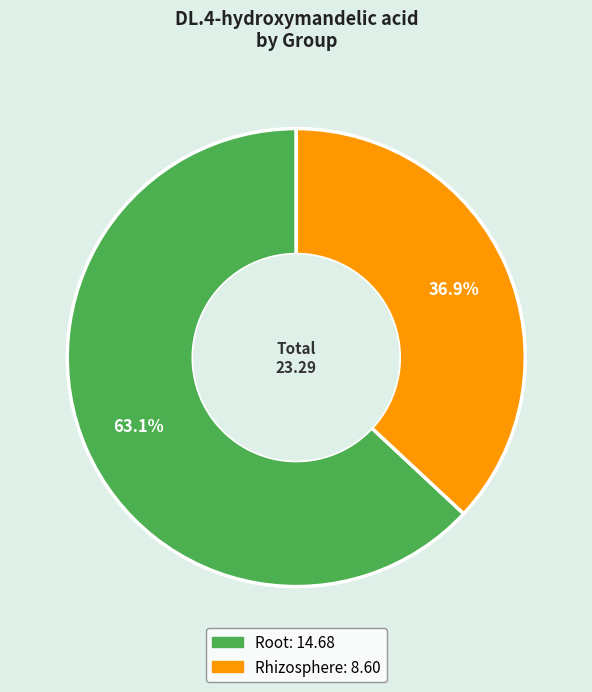

How much of the chart is everything except Rhizosphere?

63.1%